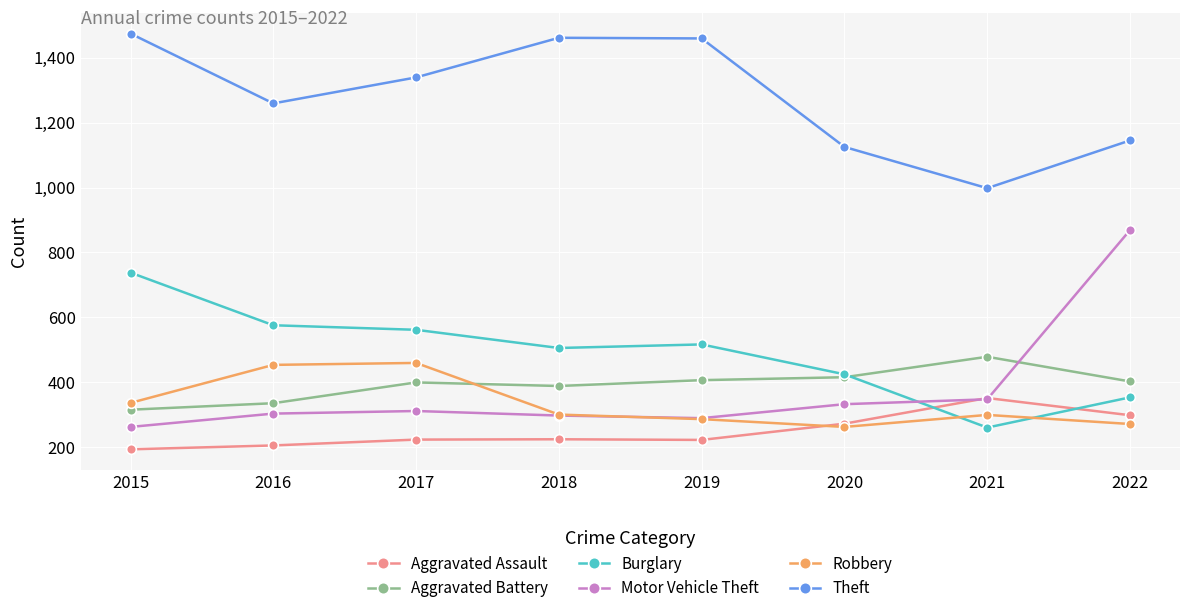

At which label does Burglary first exceed 517?

2015